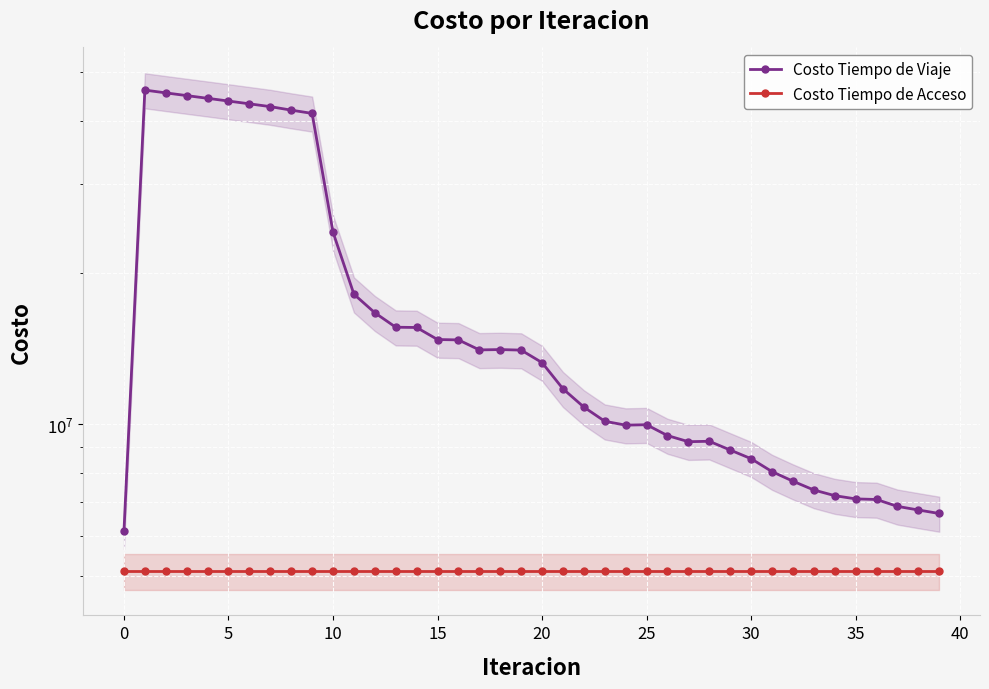

What is the label of the 24th point from the left?

23